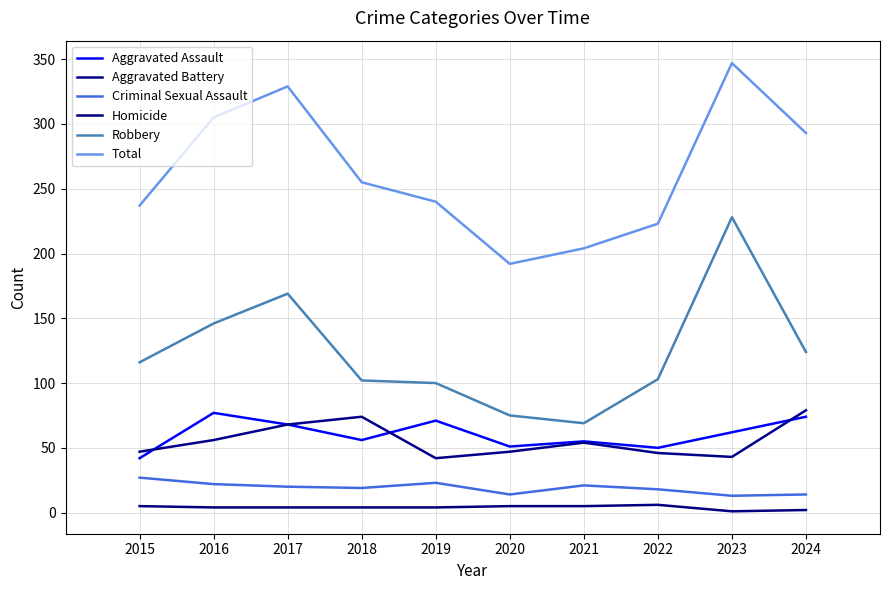

Does the chart have visible grid lines?

Yes